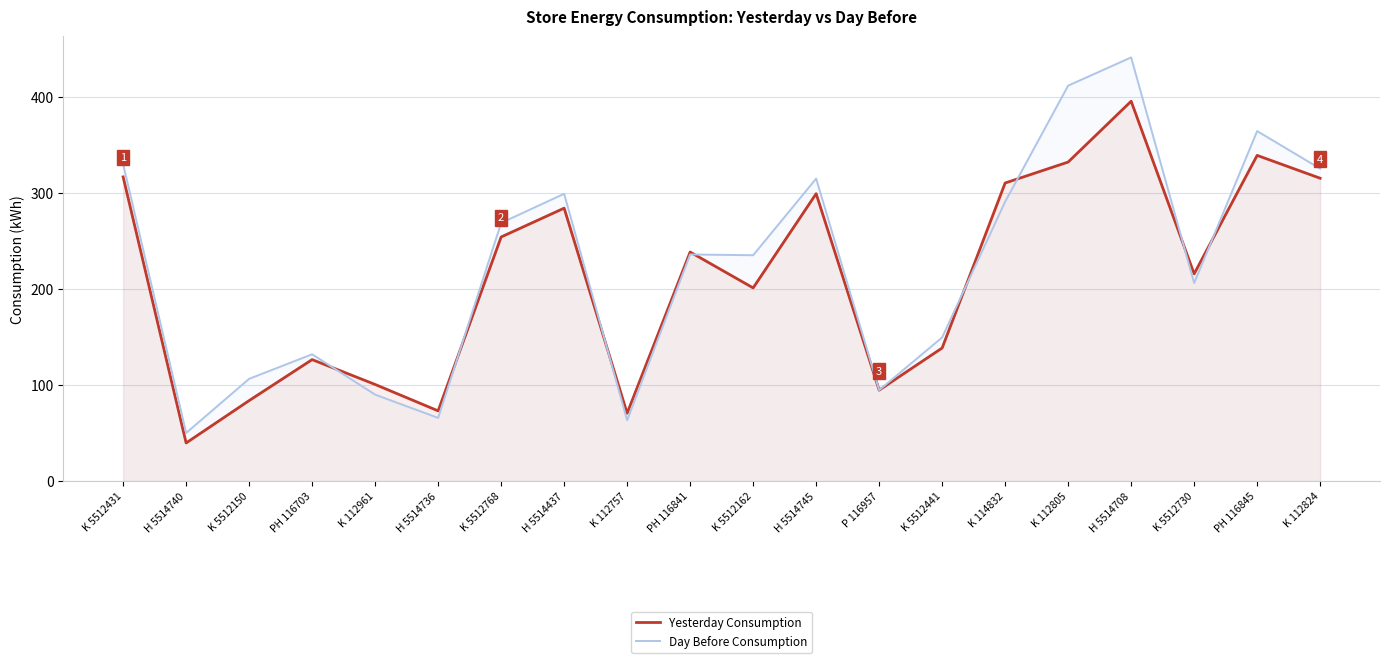

What is the sum of all Day Before Consumption values?

4480.9